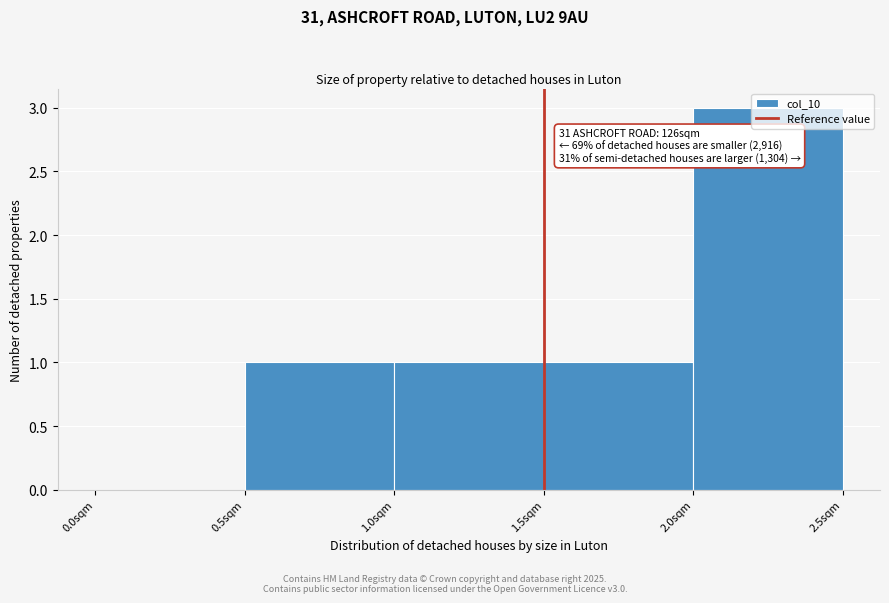

Which range on the x-axis has the tallest bar?

2.0 to 2.5